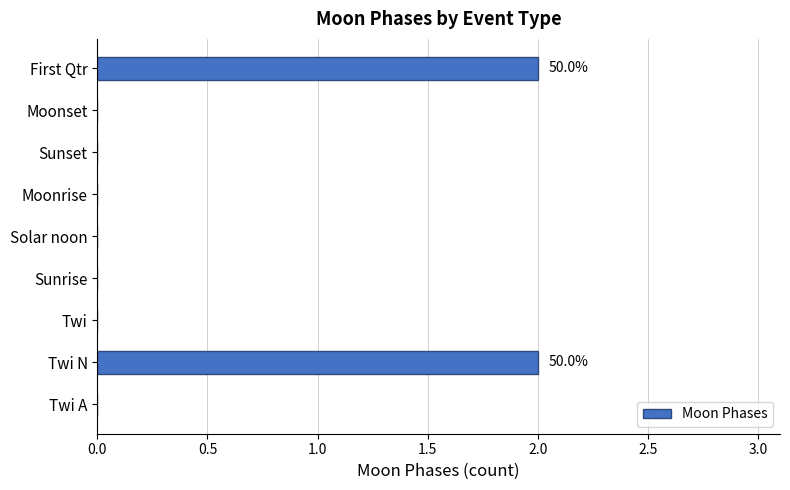

Reading bottom to top, transcribe all the data shown in this chart.

Twi A=0	Twi N=2	Twi=0	Sunrise=0	Solar noon=0	Moonrise=0	Sunset=0	Moonset=0	First Qtr=2